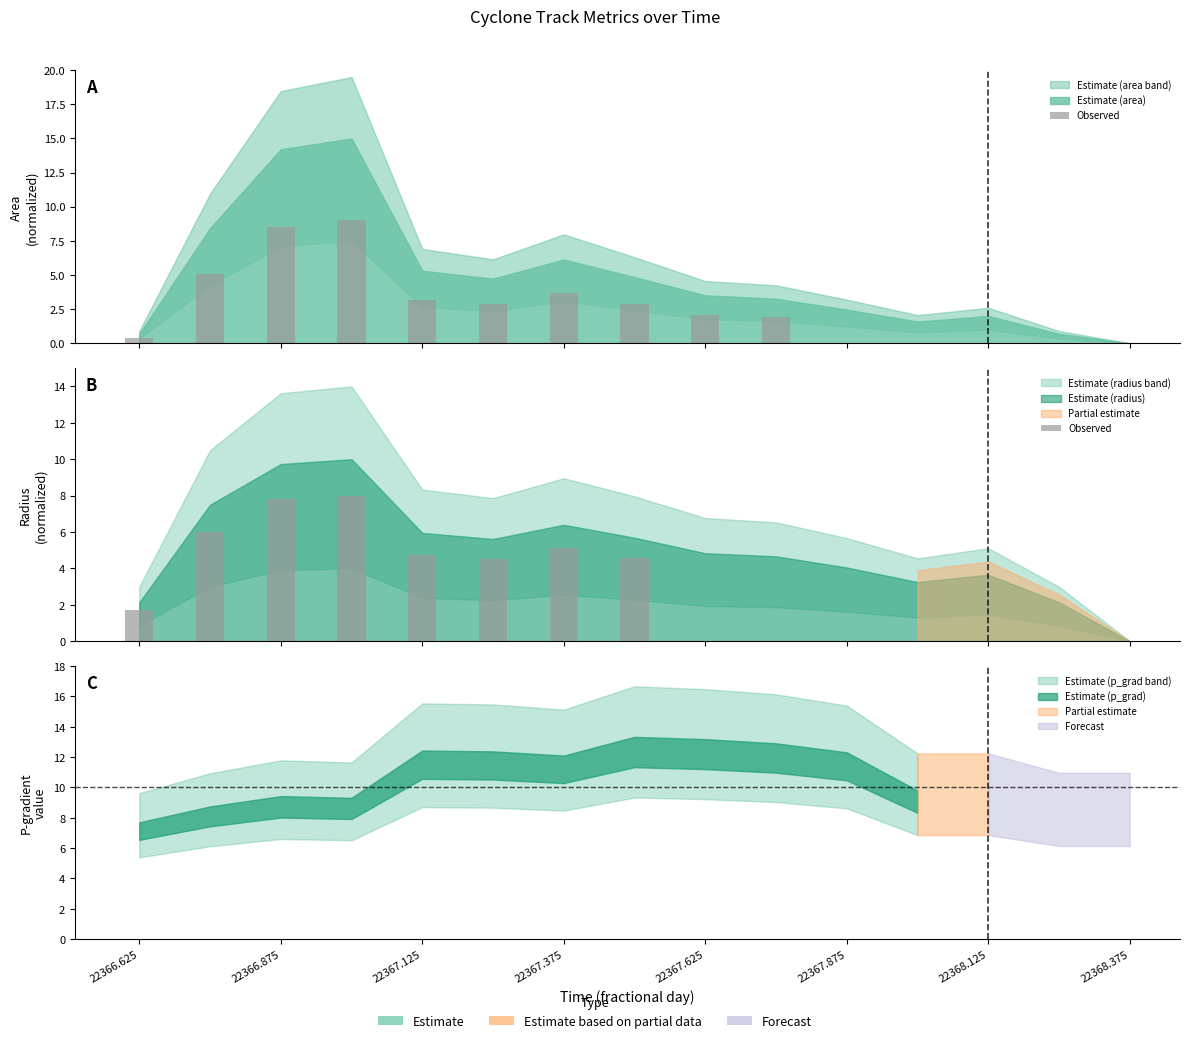

How many data points are above 5?

4